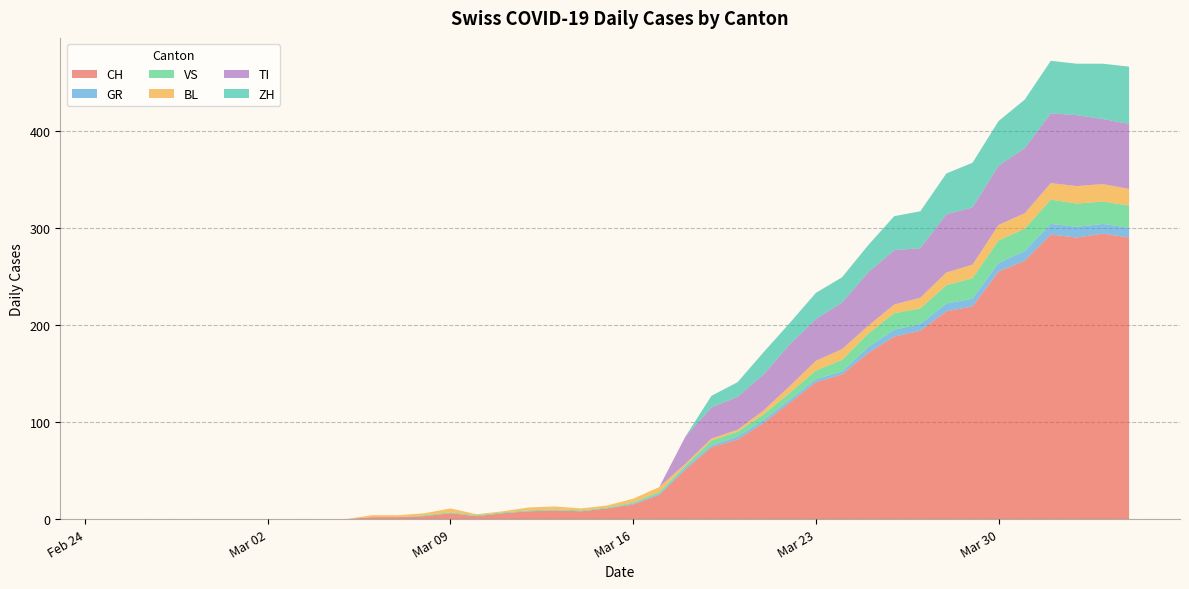

Reading left to right, list all the values displayed in this chart.

CH: 0	0	0	0	0	0	0	0	0	0	2	2	3	6	3	6	8	9	8	11	15	25	51	74	82	99	120	141	149	171	188	194	214	219	255	266	293	290	294	290
GR: 0	0	0	0	0	0	0	0	0	0	0	0	0	0	0	0	0	0	0	0	1	1	2	2	3	3	3	3	3	6	7	7	8	8	9	10	11	11	10	10
VS: 0	0	0	0	0	0	0	0	0	0	0	0	1	1	1	1	1	1	1	1	1	2	2	5	5	6	7	9	12	14	17	16	19	21	23	23	25	24	23	23
BL: 0	0	0	0	0	0	0	0	0	0	2	2	2	4	1	1	3	3	2	2	4	5	2	2	2	4	7	10	11	8	9	11	13	14	16	16	17	18	18	17
TI: 0	0	0	0	0	0	0	0	0	0	0	0	0	0	0	0	0	0	0	0	0	0	28	32	34	37	43	43	48	55	56	51	60	59	61	67	72	73	67	67
ZH: 0	0	0	0	0	0	0	0	0	0	0	0	0	0	0	0	0	0	0	0	0	0	0	12	15	23	22	27	26	28	35	38	42	46	46	50	54	53	57	59